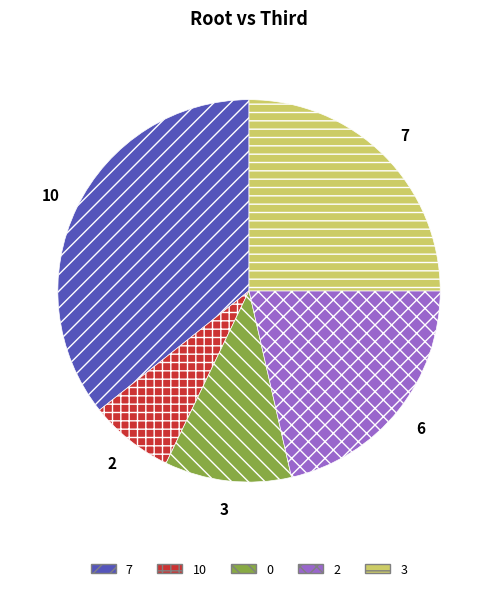

The 7 slice represents 36% of the pie. True or false?

True